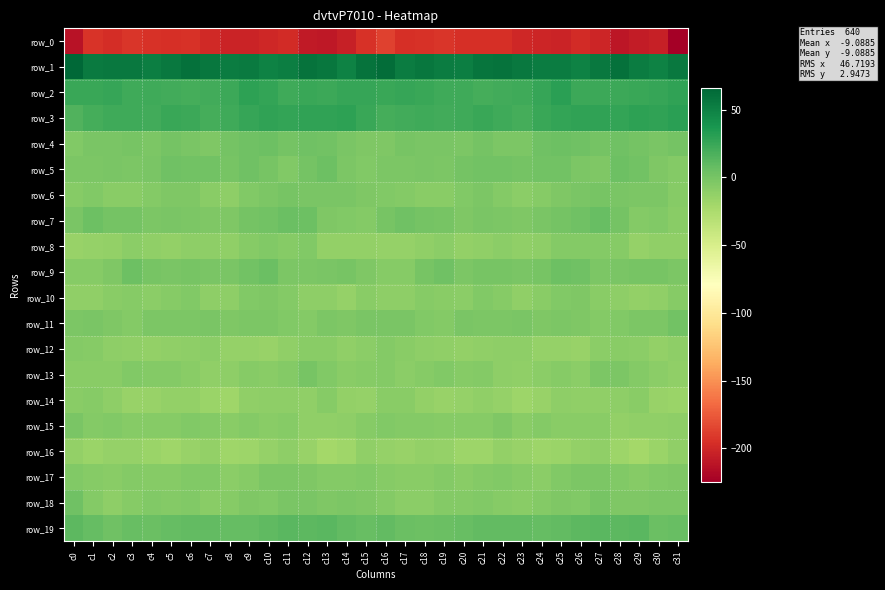

What is the smallest value displayed?

-224.5